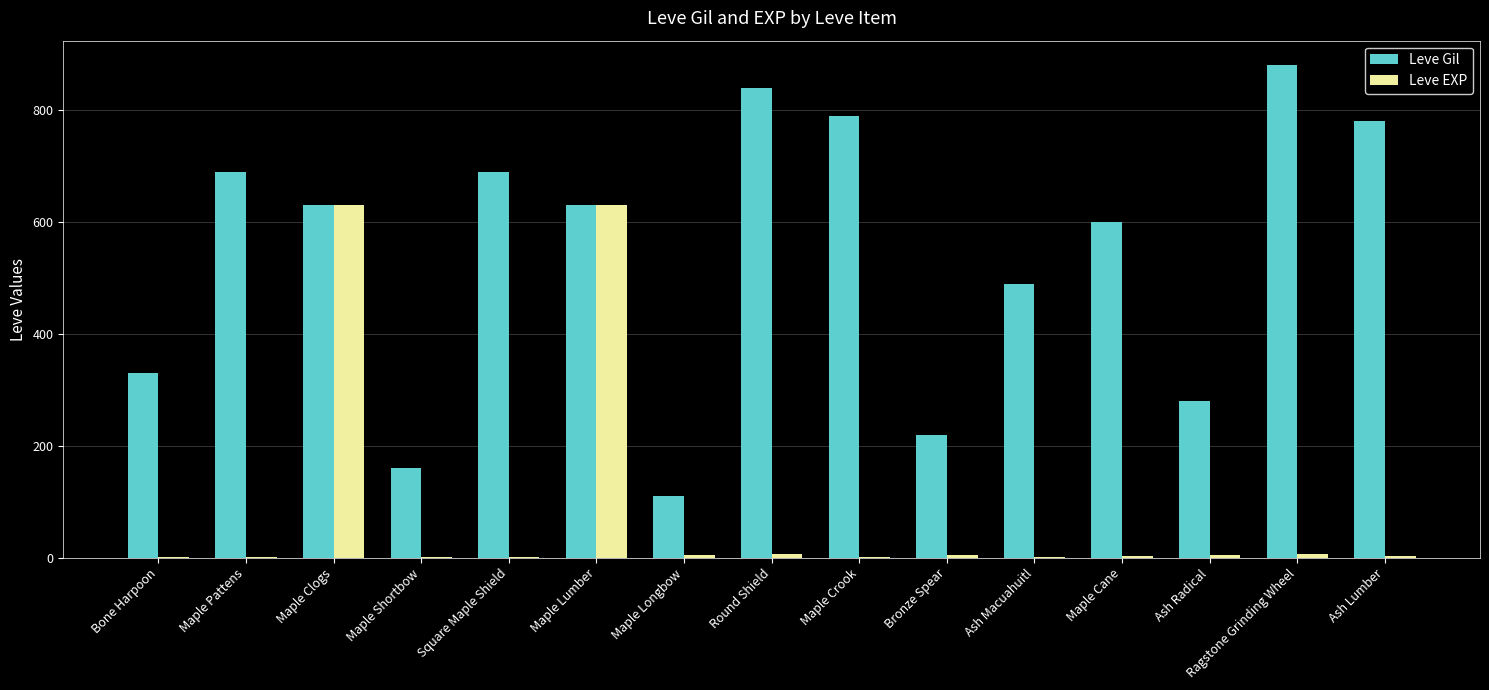

What is the greatest value displayed?

880